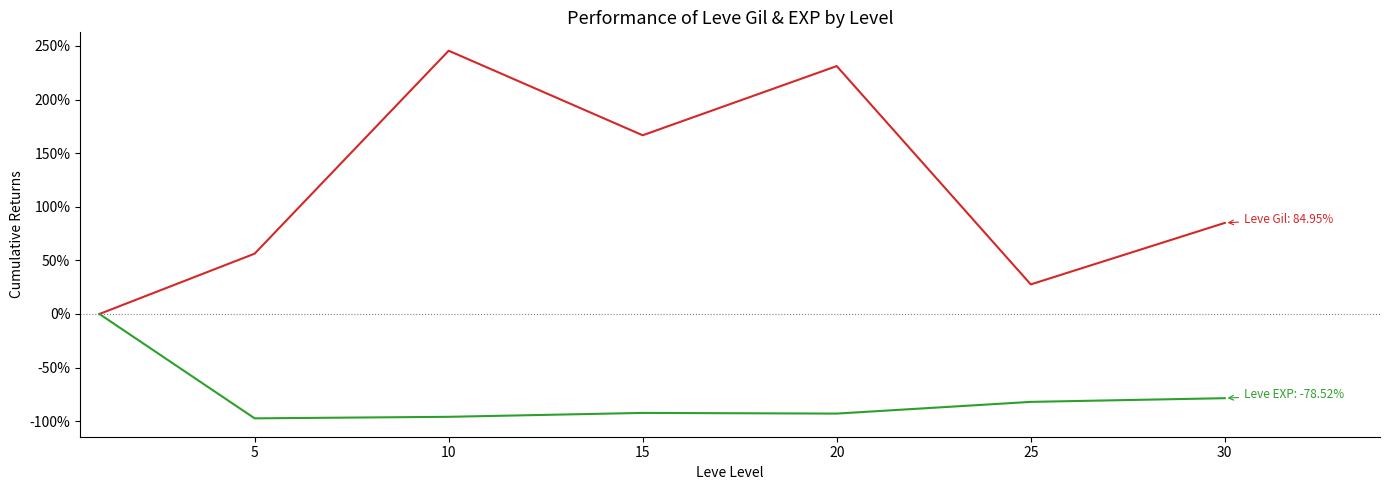

What is the minimum value shown in the chart?

-97.3